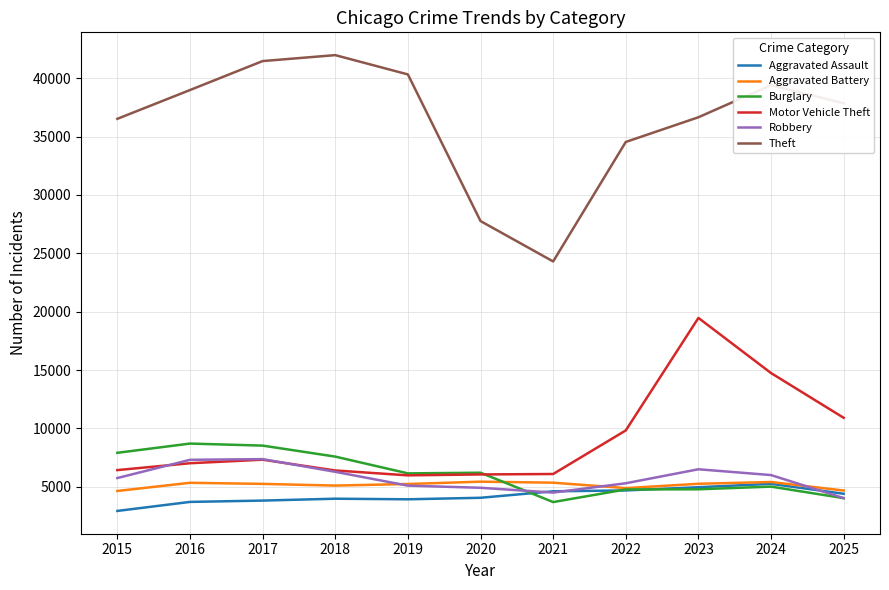

What is the difference between the highest and lowest values at 2017?

37643